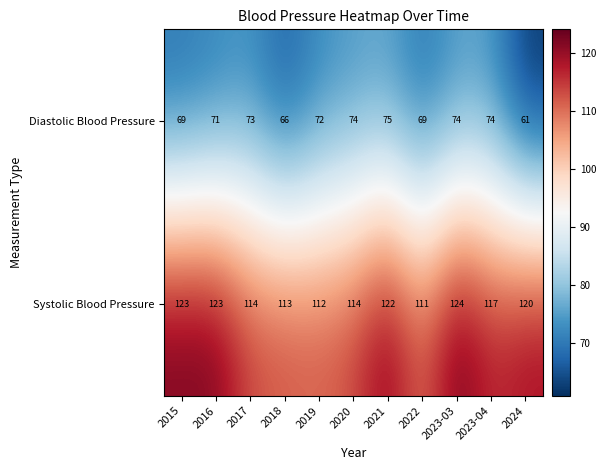

What is the total value across all series at 2015?

192